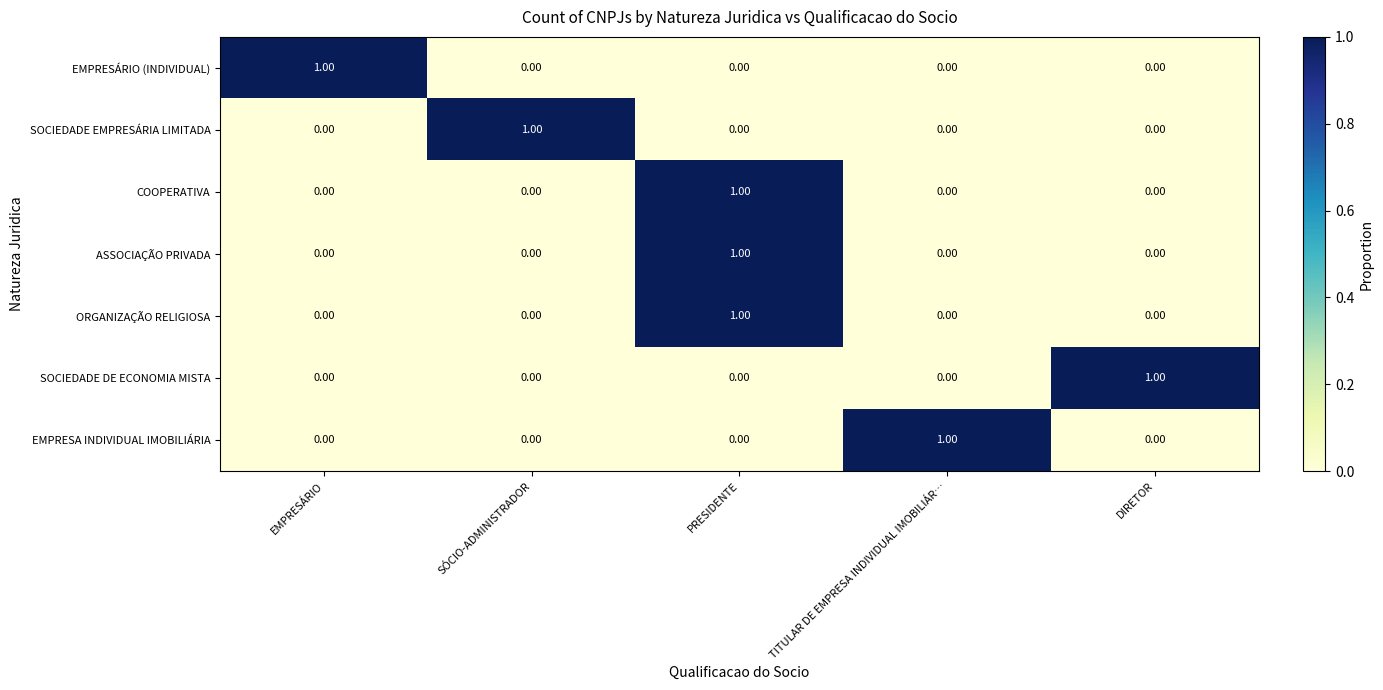

At which category is the sum across all series the highest?

PRESIDENTE